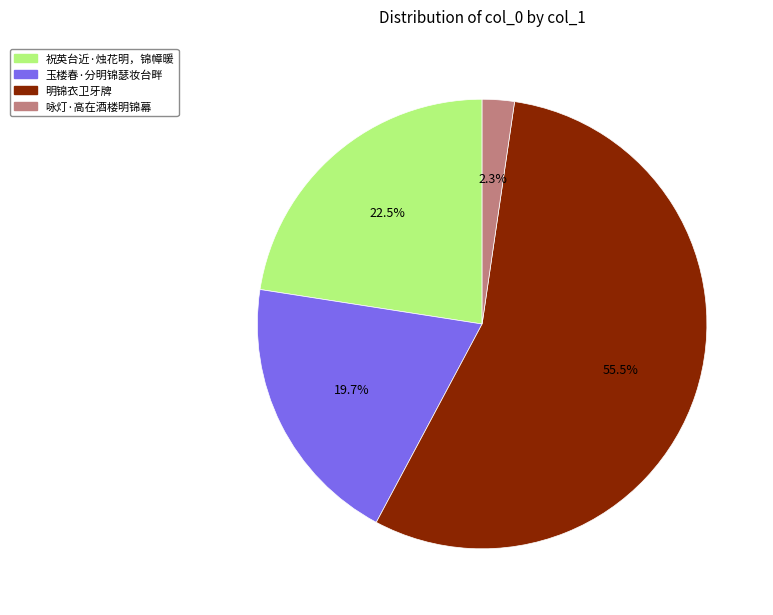

To the nearest percent, what is the difference between the largest and smallest slice percentages?

53%